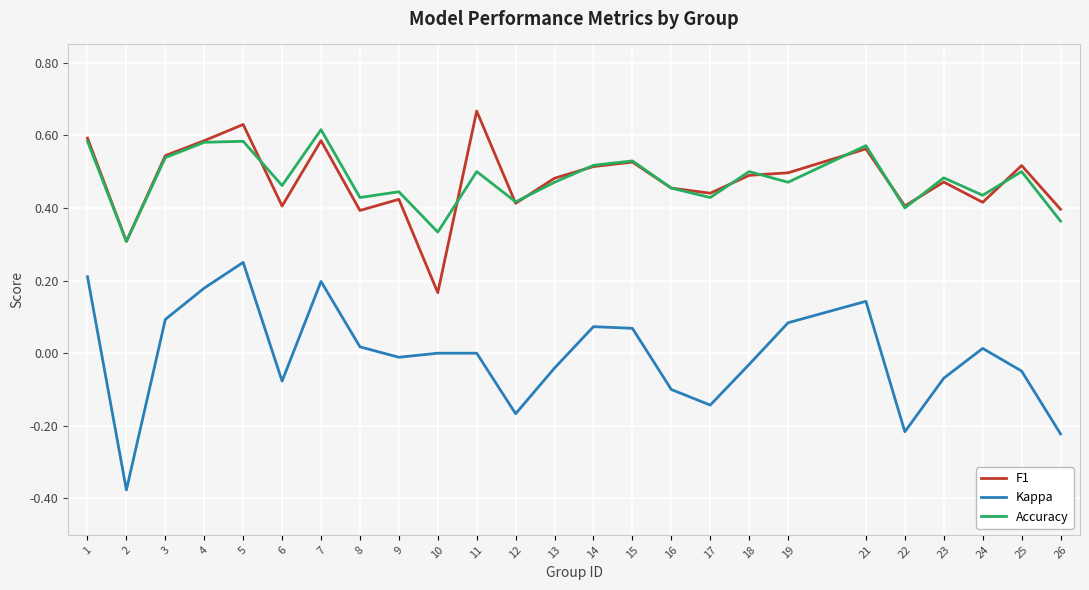

What are all the series names shown in the legend?

F1, Kappa, Accuracy